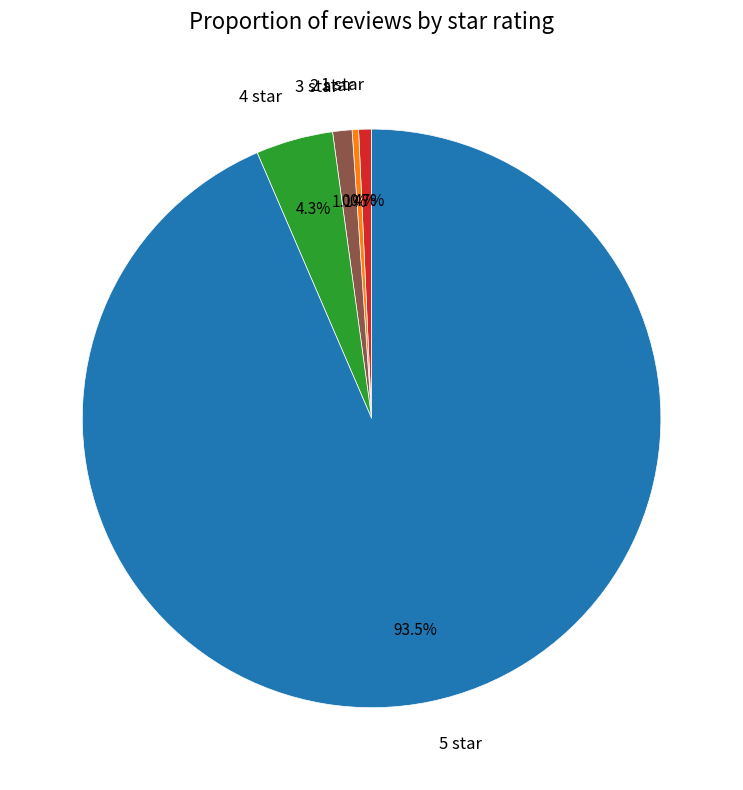

Is it true that 4 star is 4% of the pie?

True